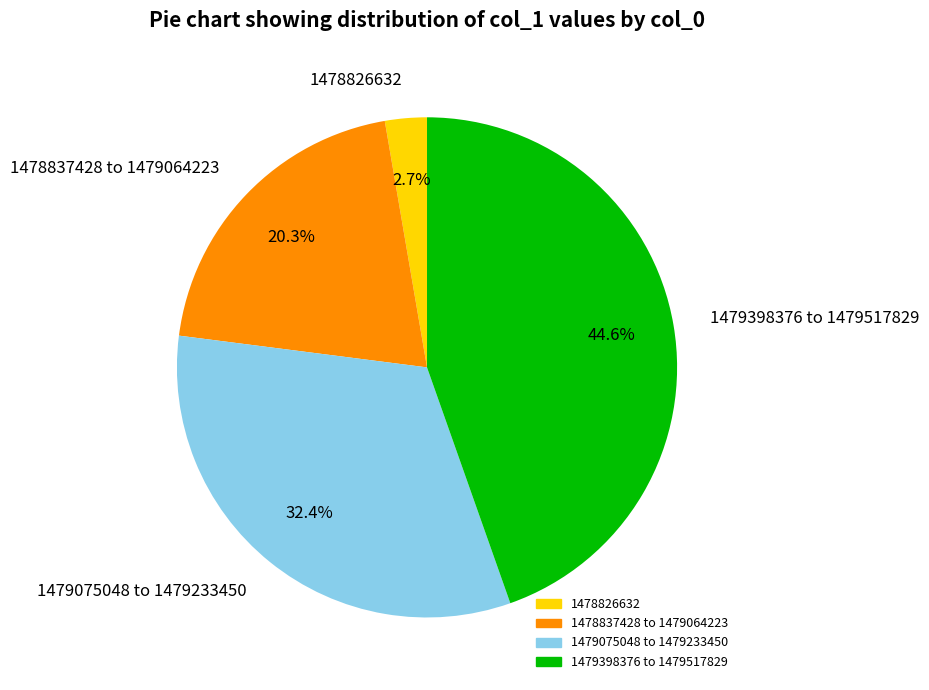

Between 1478826632 and 1479075048 to 1479233450, which is larger?

1479075048 to 1479233450